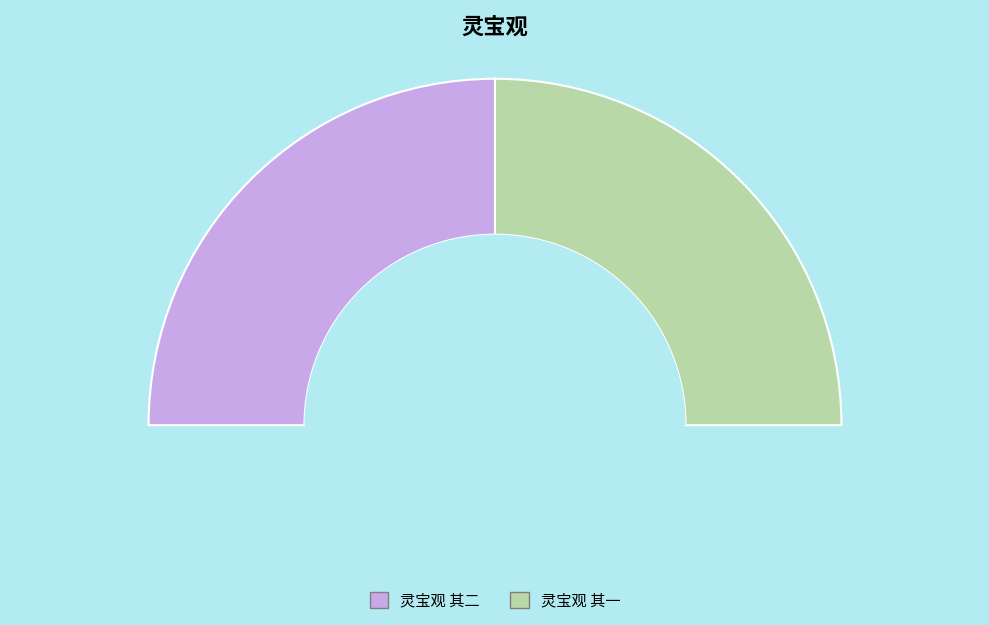

To the nearest percent, what portion does 灵宝观 其一 represent?

50%